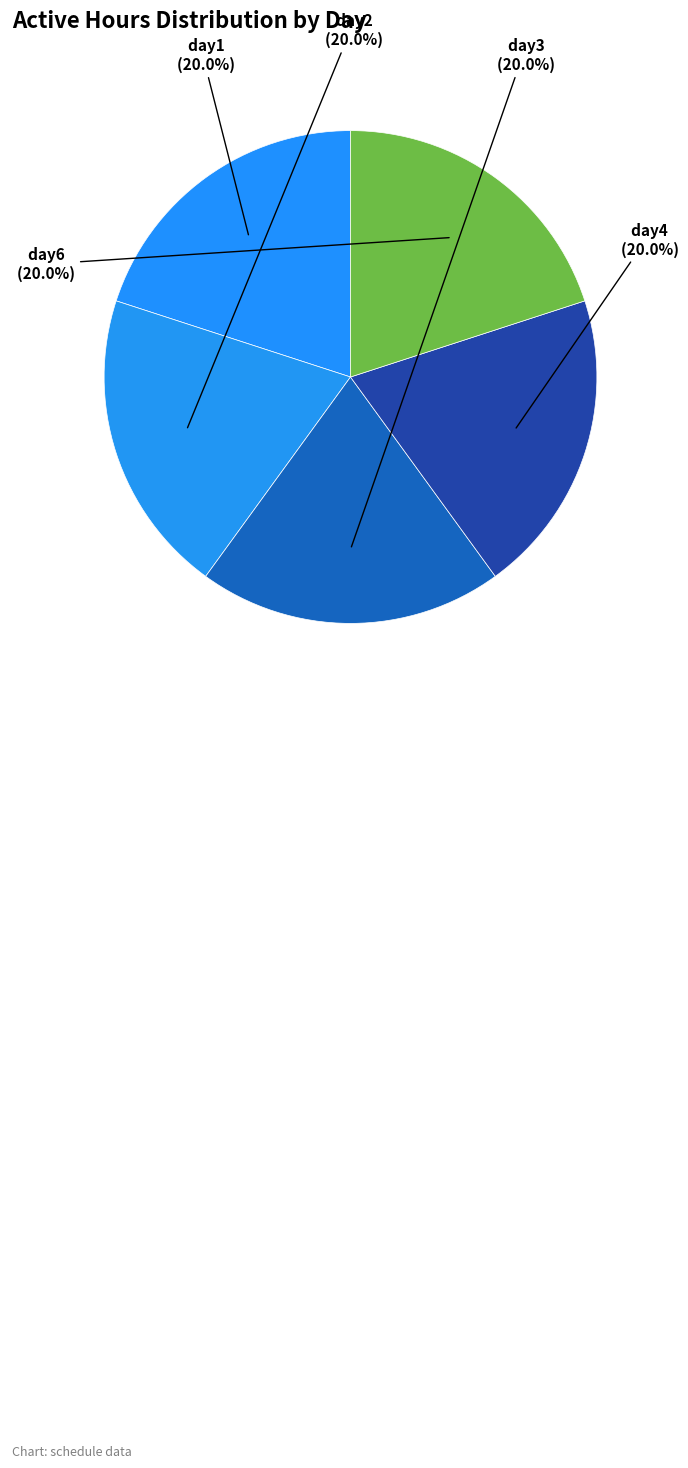

Is there any slice that represents more than half of the pie?

No